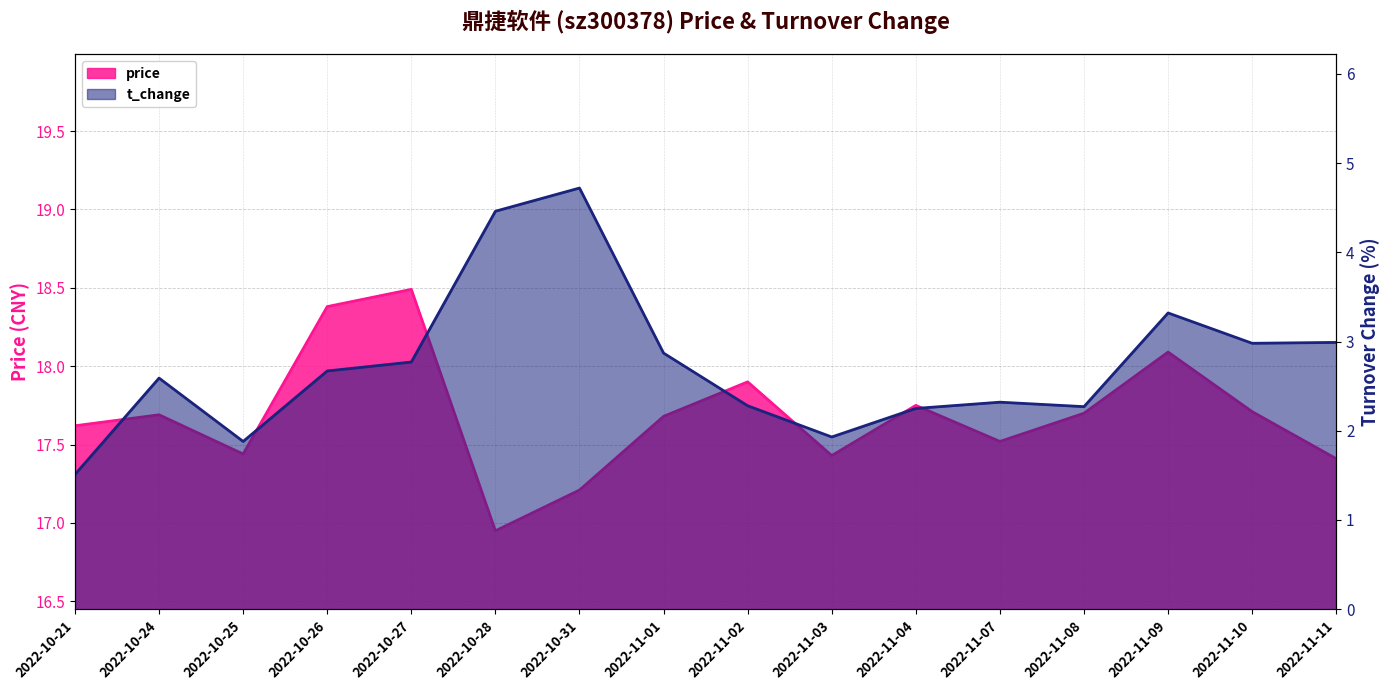

In price, how many points are higher than both neighbors (excluding endpoints)?

5